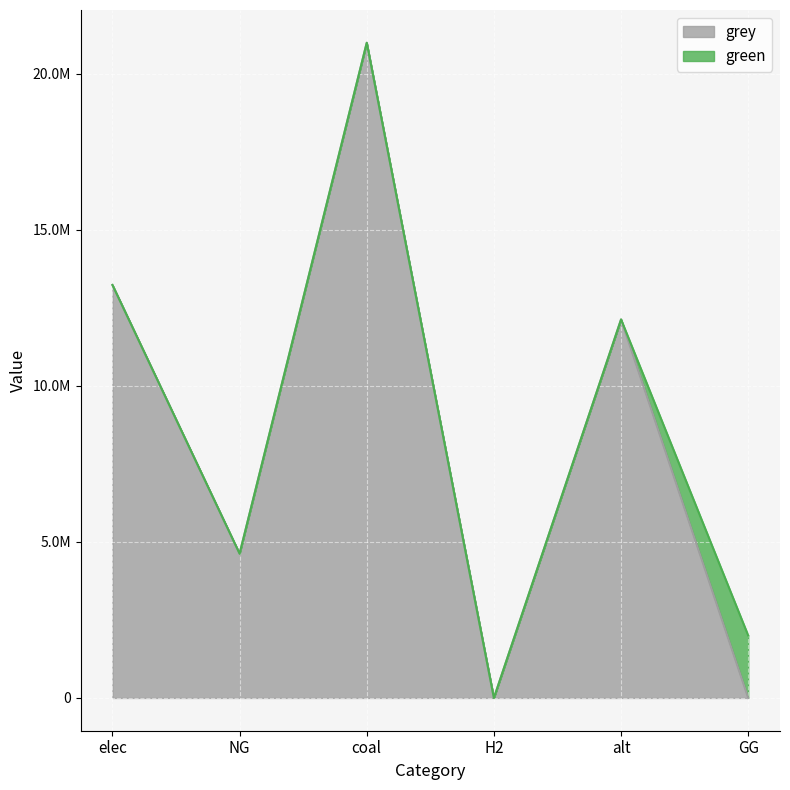

How many values are below 12132210?

3